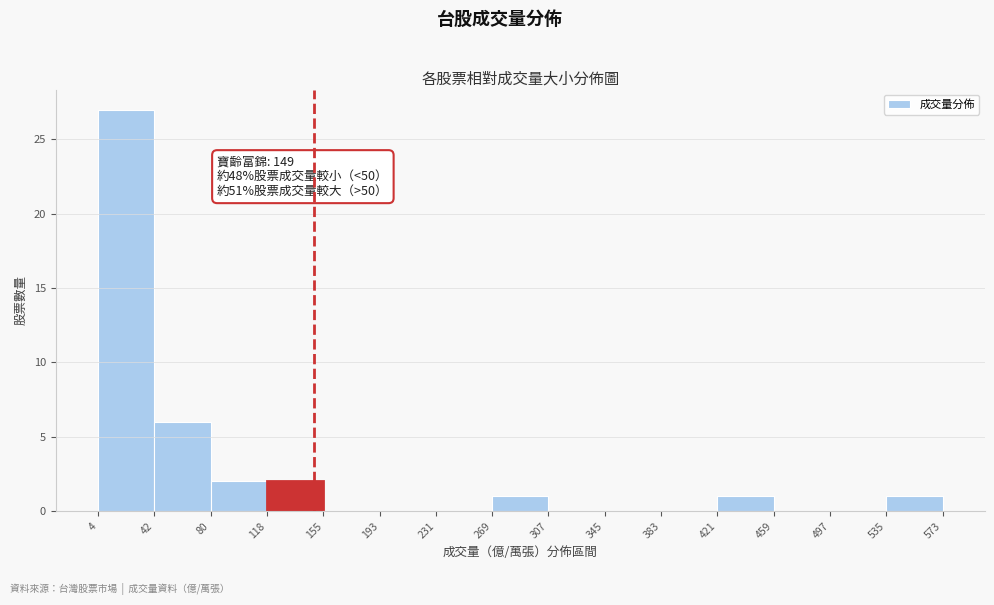

Over which range of the x-axis is the bar tallest?

4 to 42